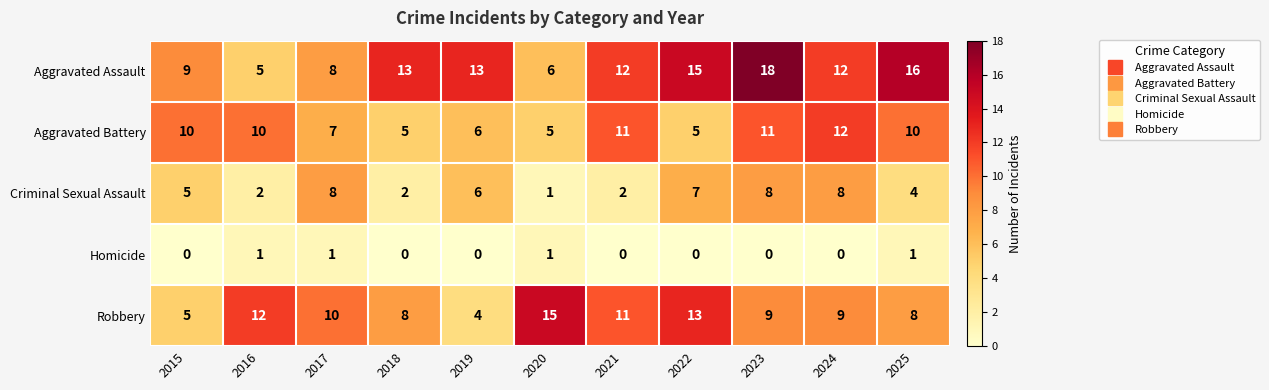

Read the Robbery value at 2024.

9